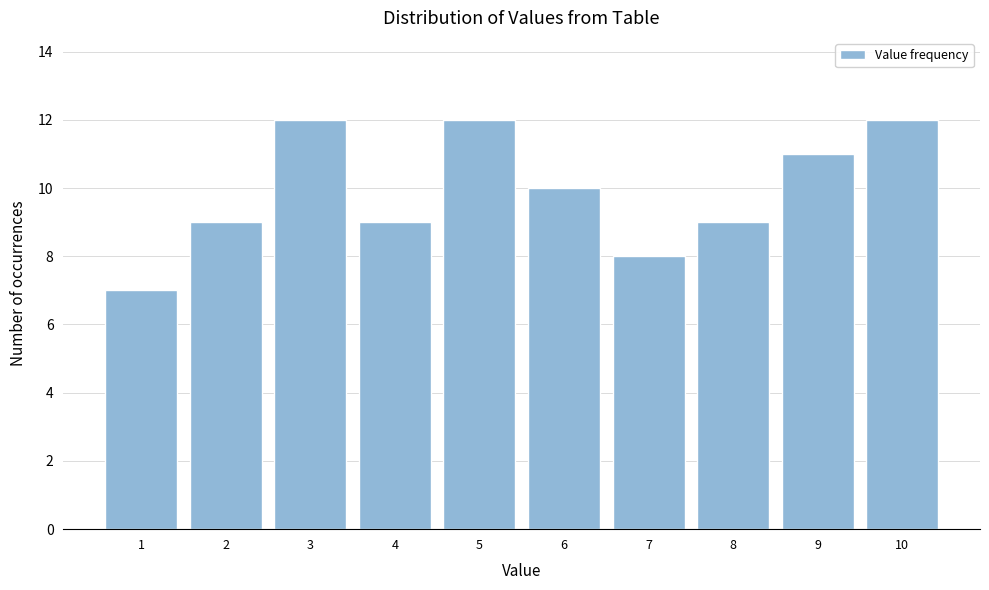

Reading right to left, transcribe all the data shown in this chart.

12	11	9	8	10	12	9	12	9	7